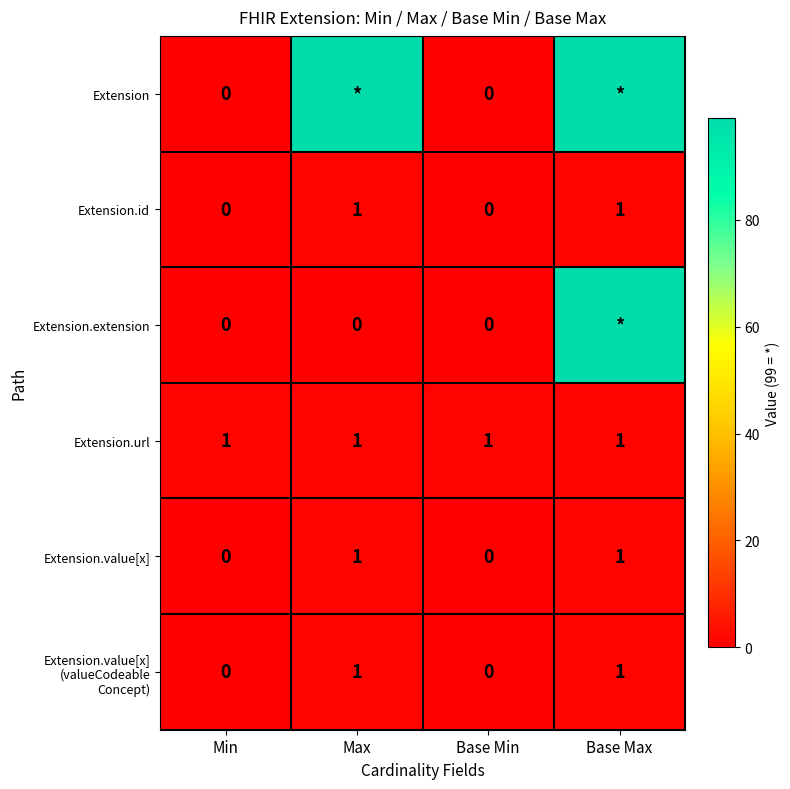

At how many categories does at least one series exceed 82?

2